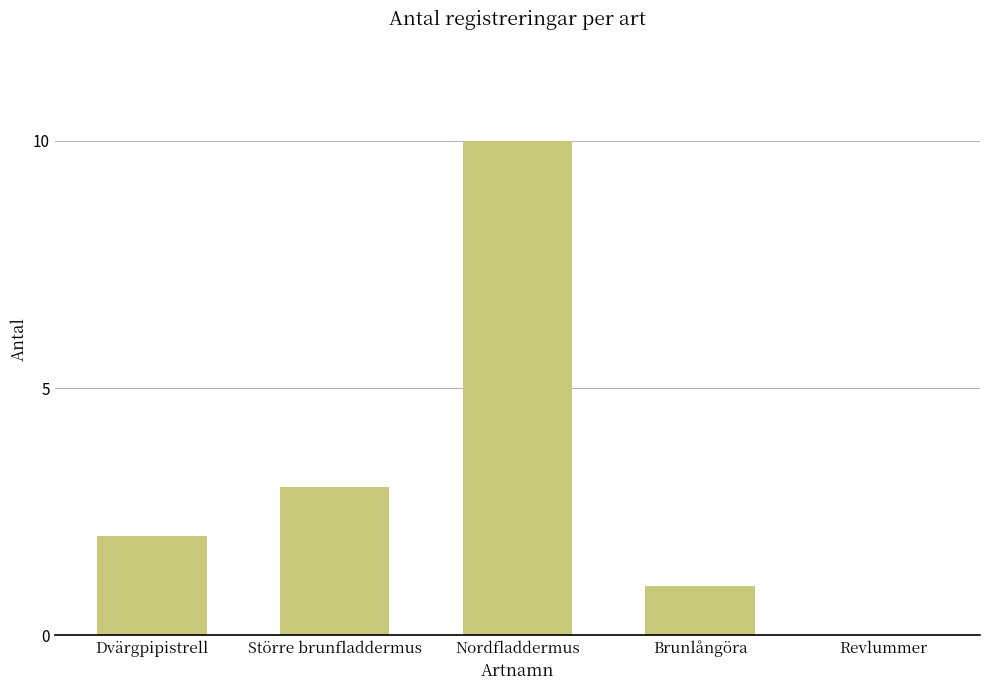

Reading right to left, what are all the values shown in this chart?

0	1	10	3	2